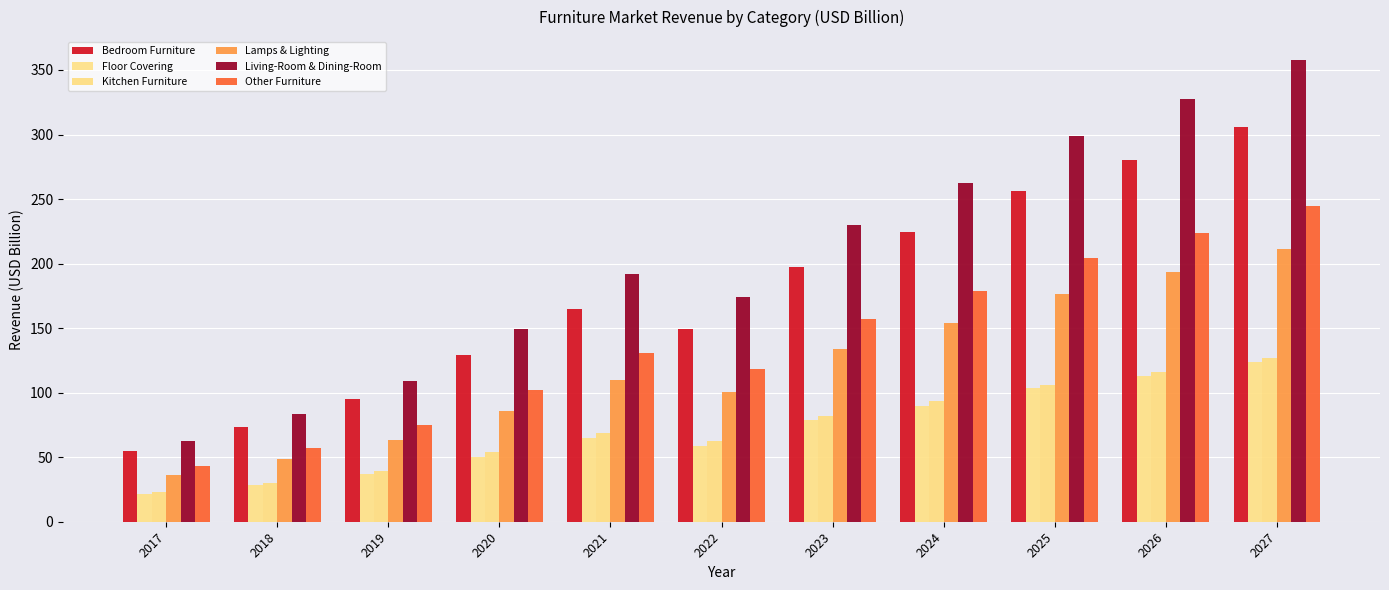

What is the value of the Bedroom Furniture bar at the 3rd from the left?

95.4